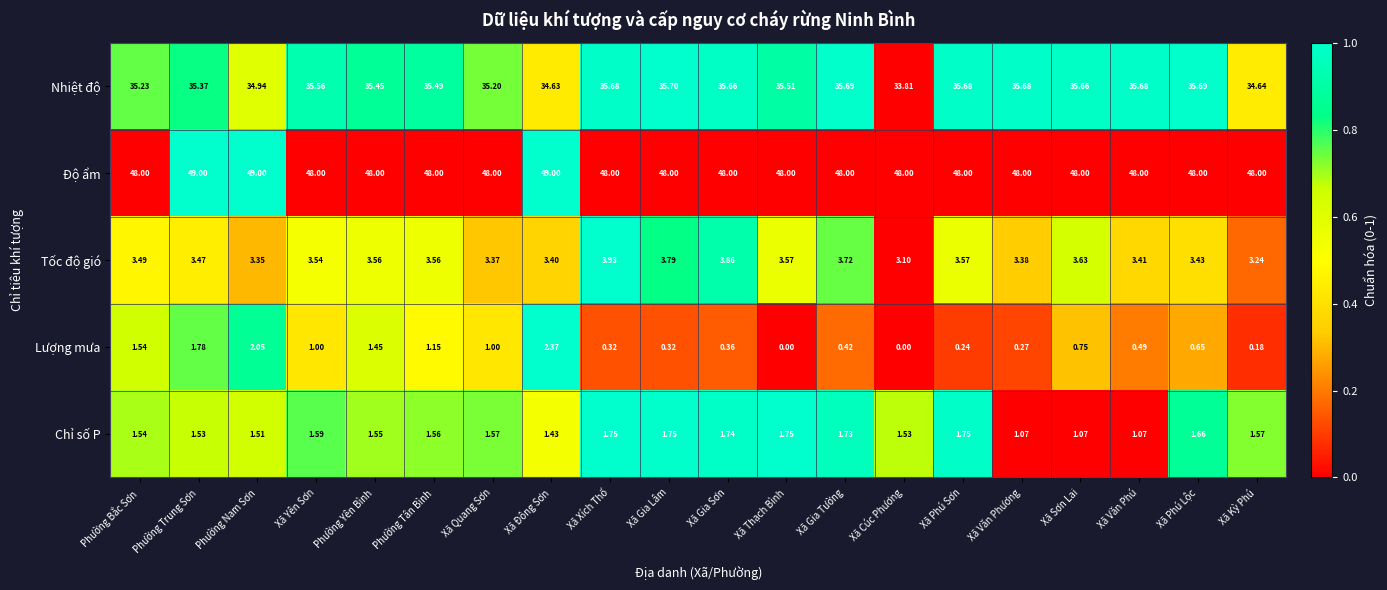

Which series has the largest total across all categories?

Độ ẩm